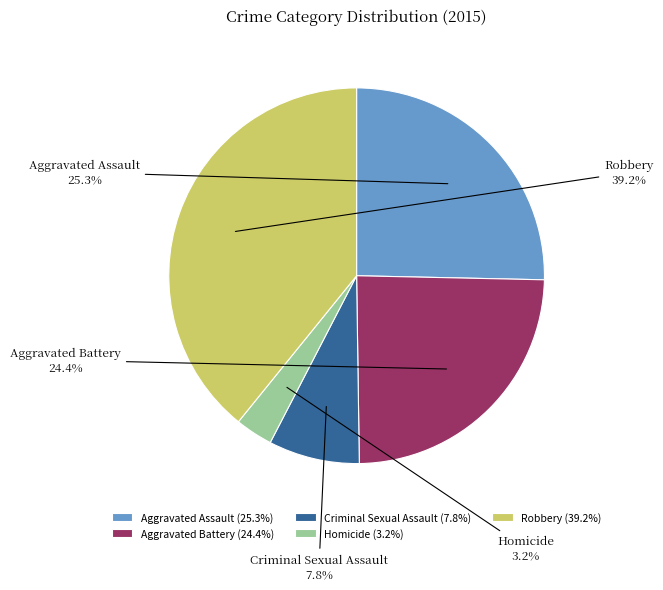

Rank the categories by value from highest to lowest.

Robbery, Aggravated Assault, Aggravated Battery, Criminal Sexual Assault, Homicide